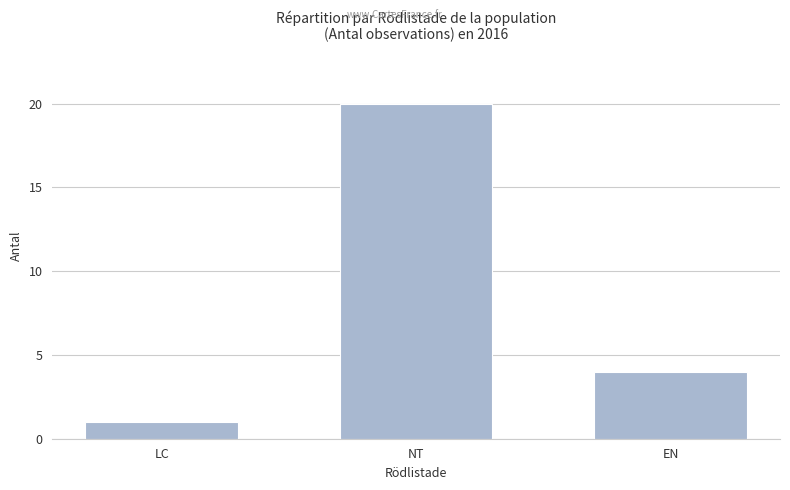

What is the ratio of the value at LC to the value at NT?

0.1